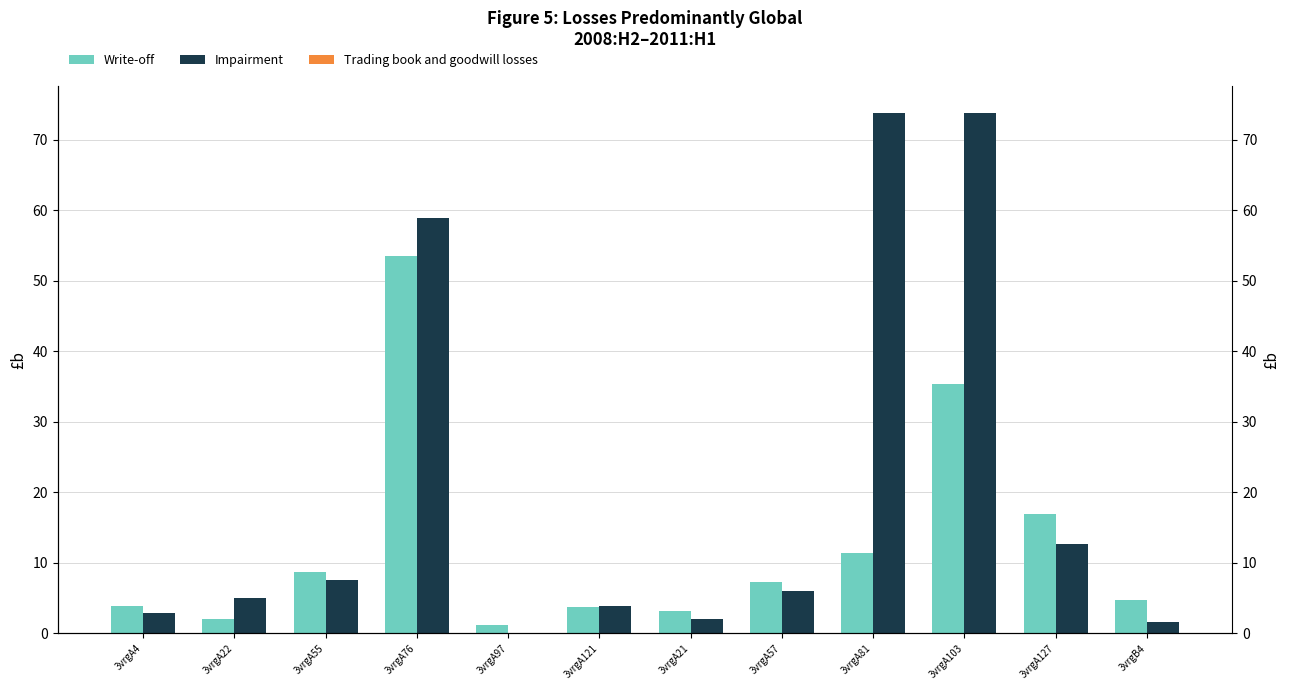

Read the Impairment value at 3vrgA121.

3.8